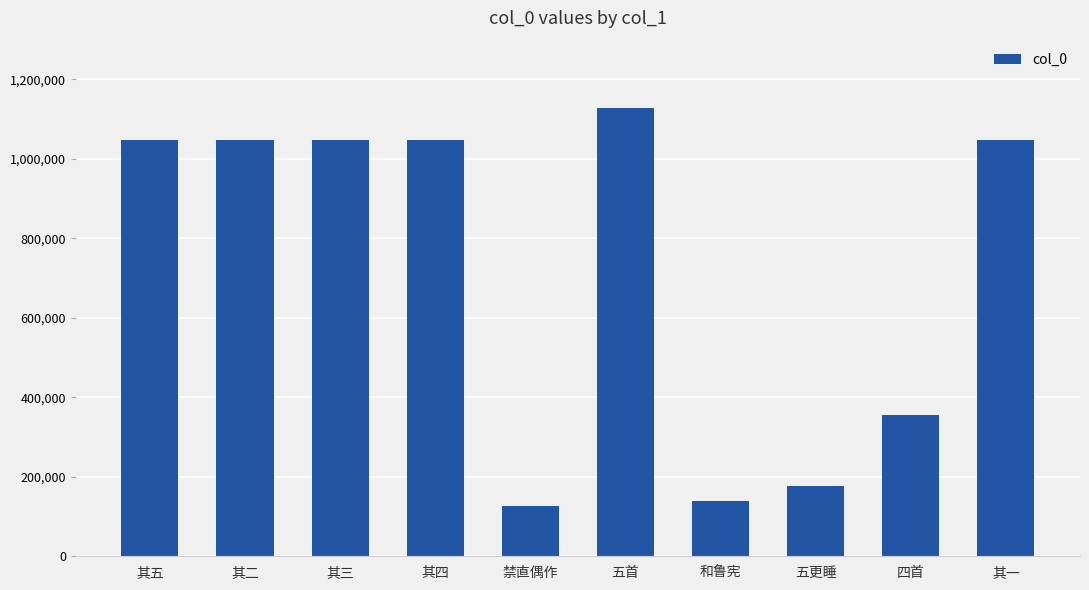

Which category has the highest value across all series?

五首